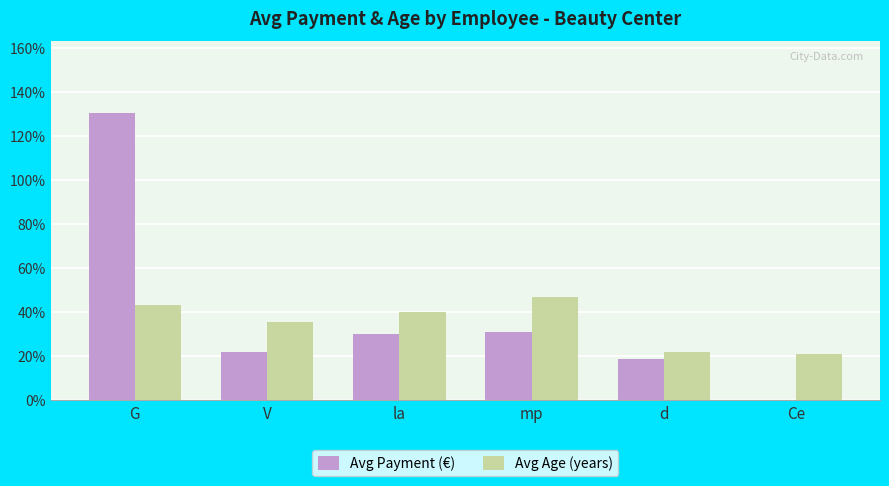

Reading right to left, extract all data points from this chart.

Avg Payment (€): 0.0	18.5	31.0	30.0	21.7	130.5
Avg Age (years): 21.0	22.0	47.0	40.0	35.6	43.2